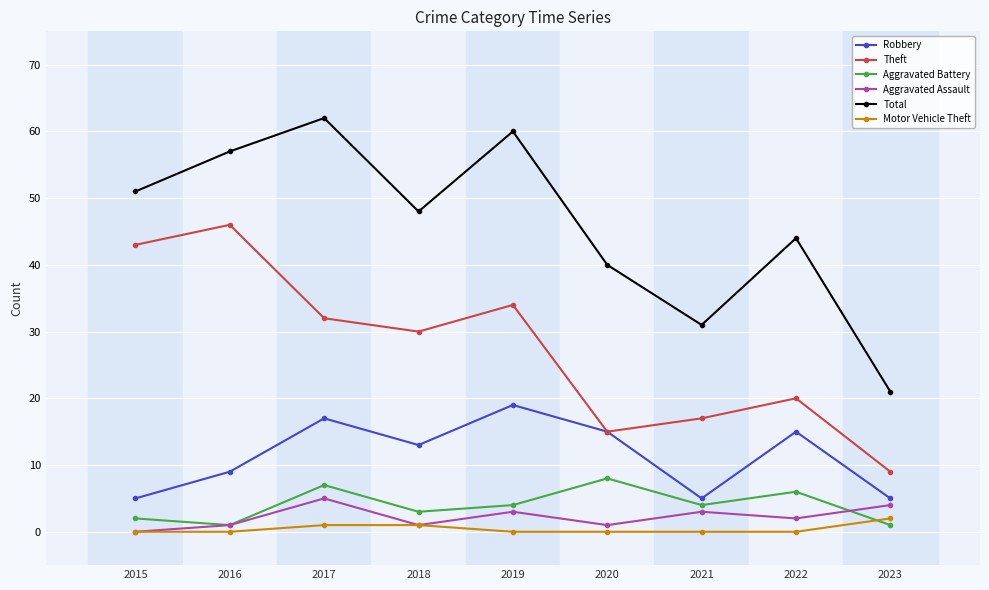

Which series changed the most between 2016 and 2018?

Theft